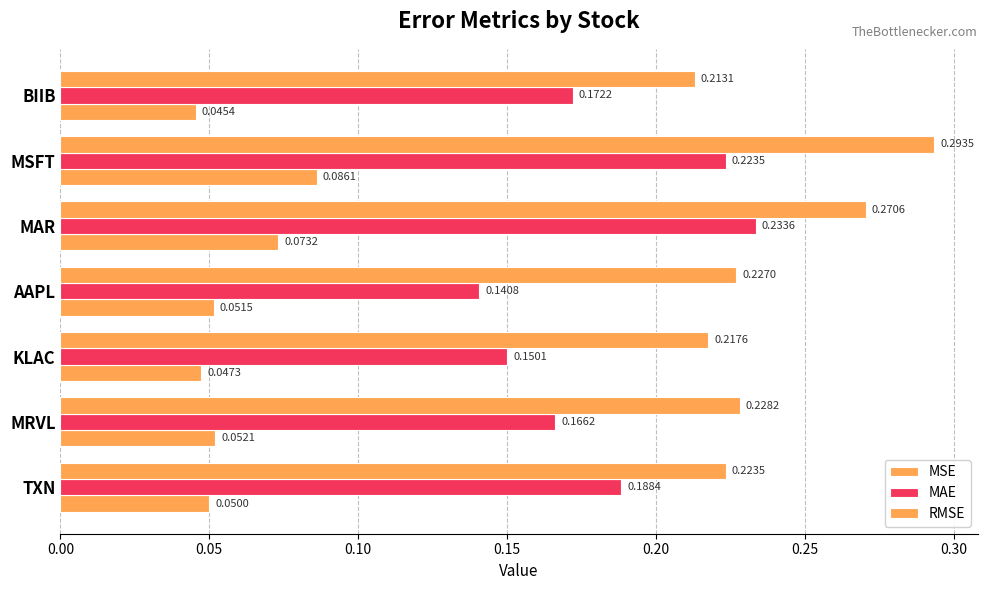

Count the number of data series in this chart.

3